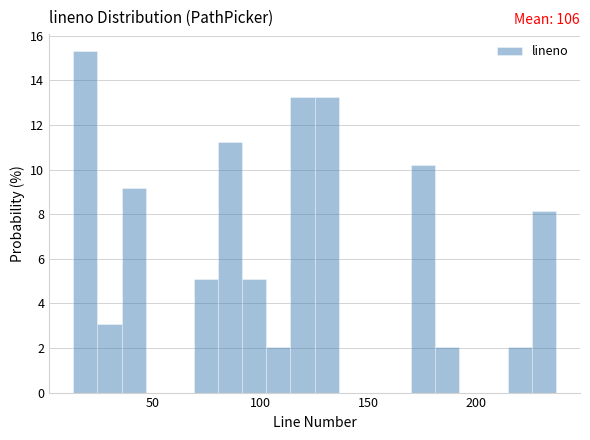

Read against the x-axis, roughly where is the centre of the tallest bar?

20